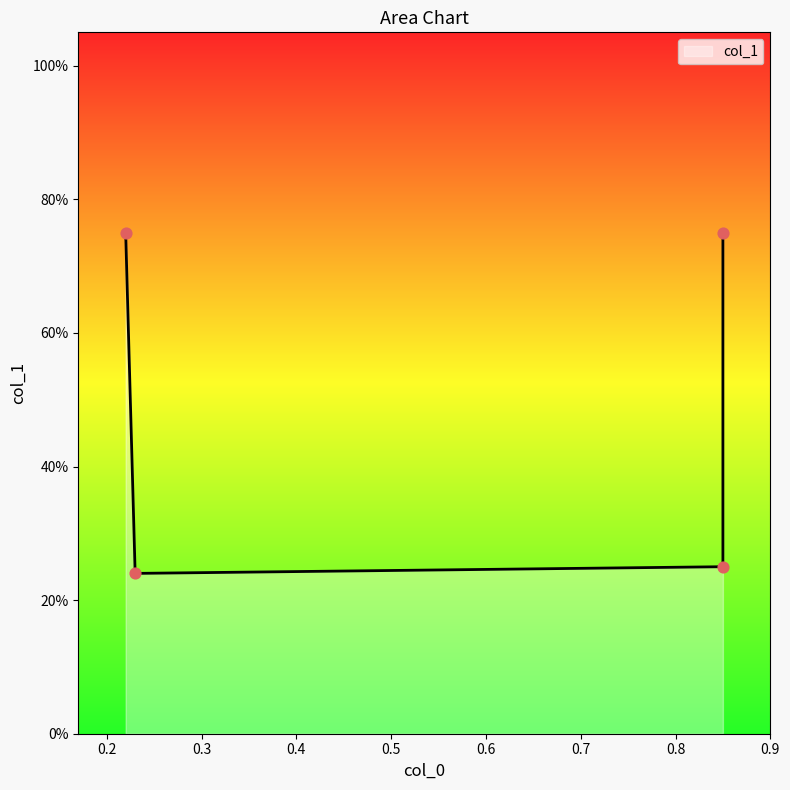

Between 0.23 and 0.85, which is larger?

0.85